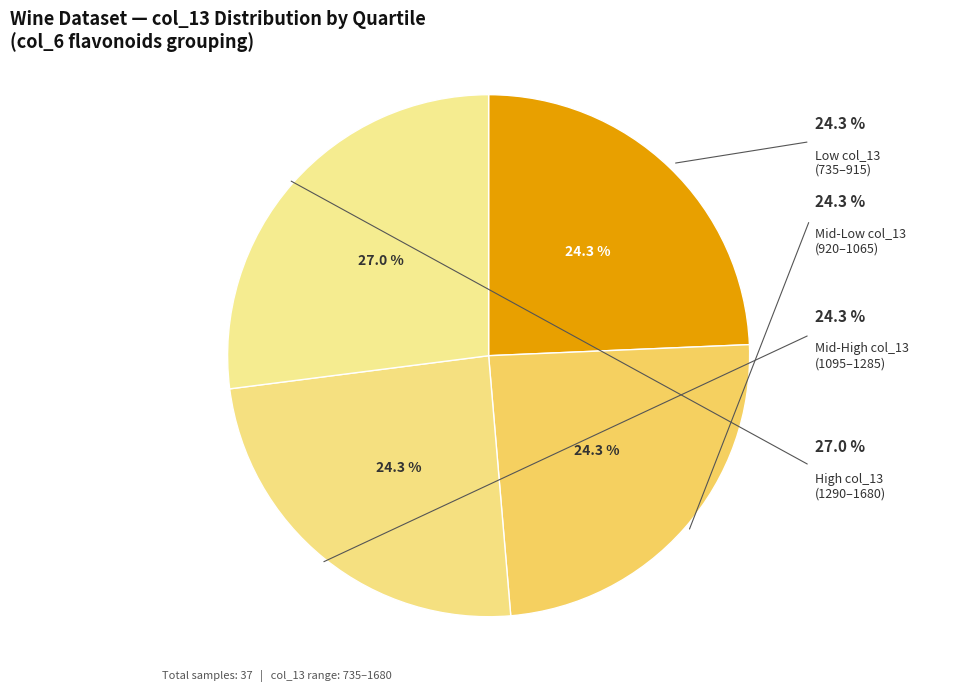

To the nearest percent, what is the difference between the largest and smallest slice percentages?

3%